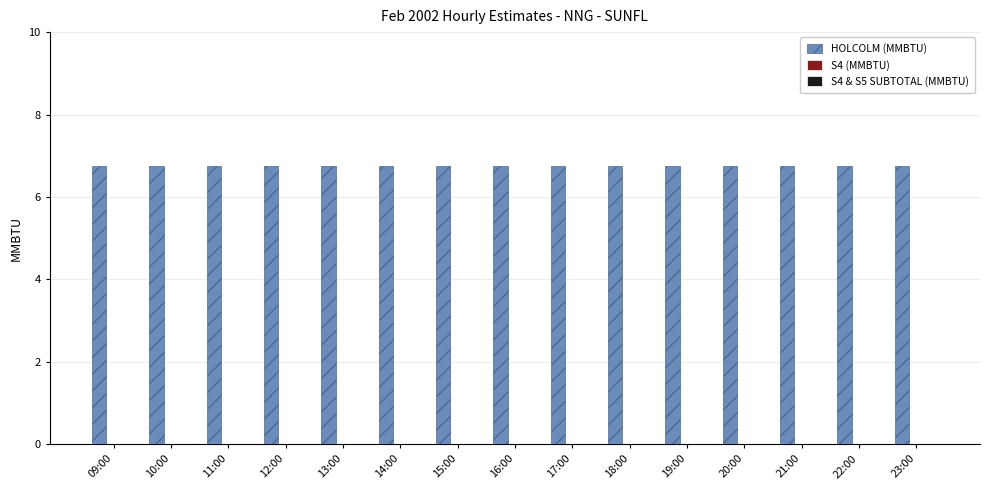

Which category has the highest value across all series?

09:00